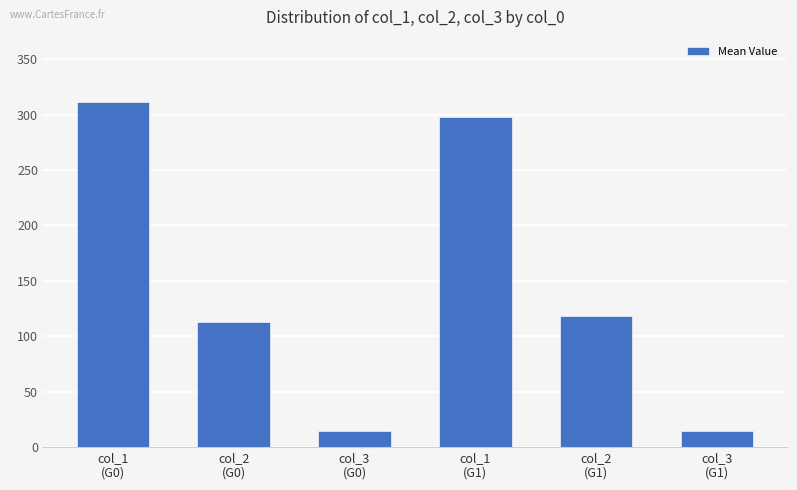

What is the value of the 6th bar from the left?

15